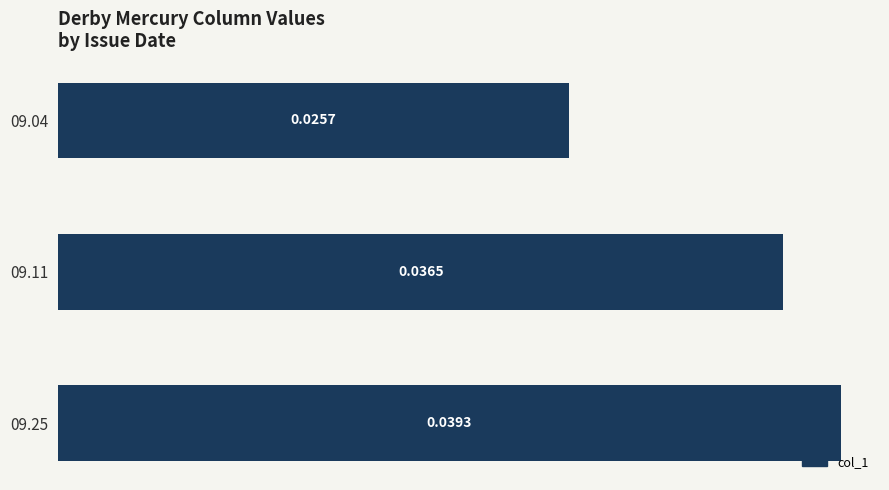

Which has a higher value, 09.04 or 09.25?

09.25